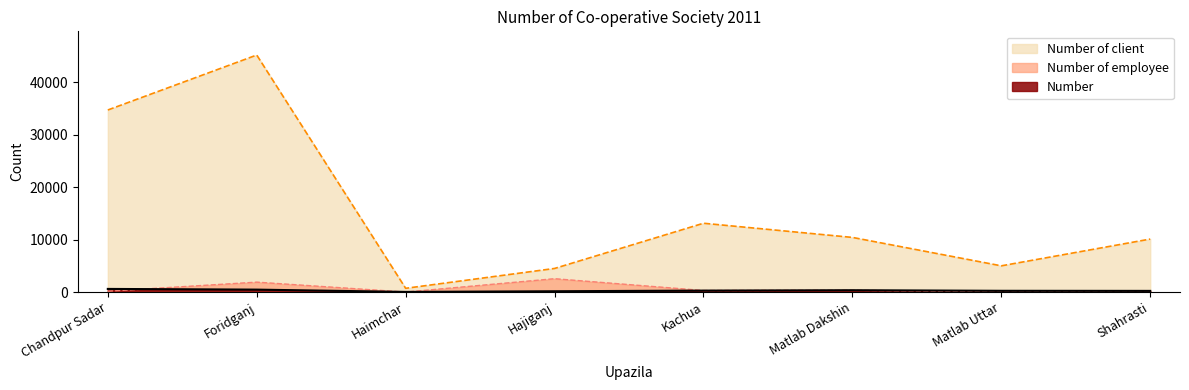

What is the value of the Number of client point at the 6th from the left?

10414